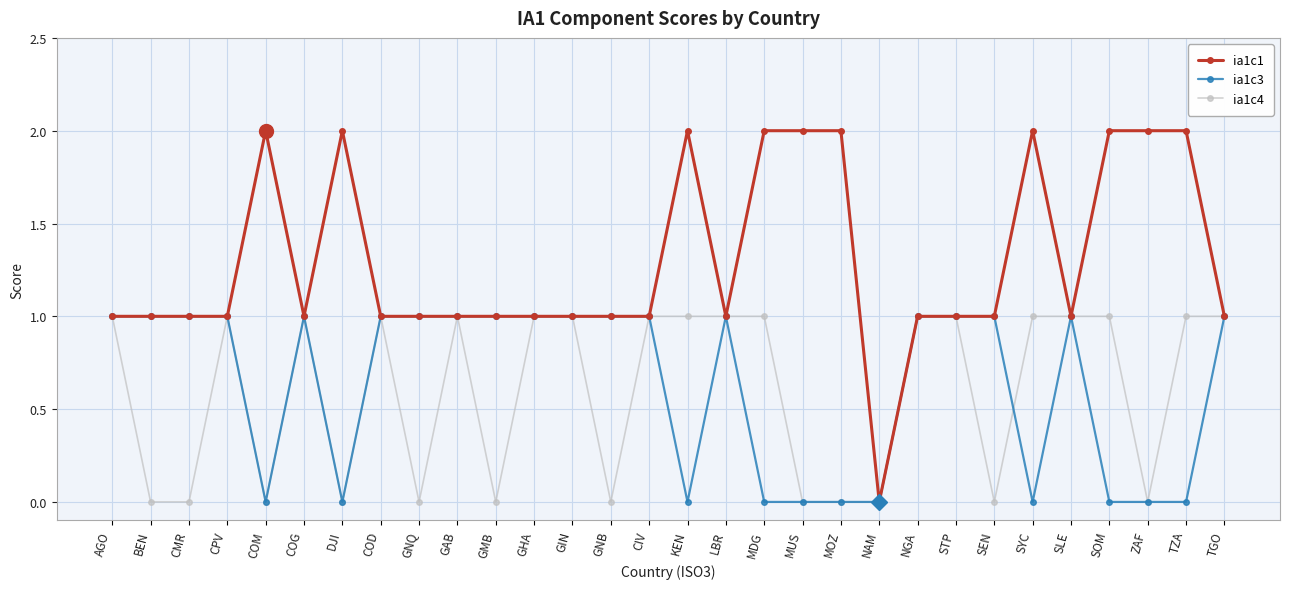

How many positive values does the ia1c1 series have?

29